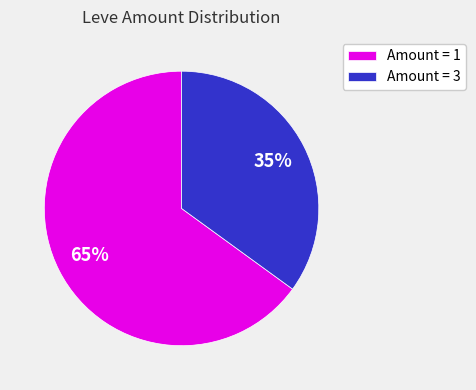

To the nearest percent, what is the combined percentage of Amount = 3 and Amount = 1?

100%